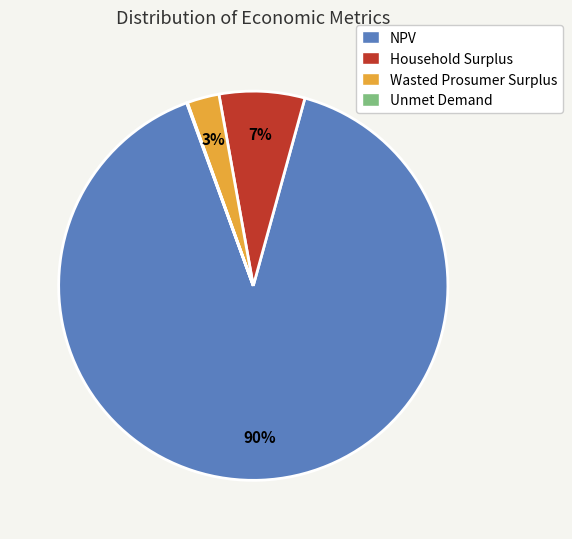

To the nearest percent, what is the difference between the largest and smallest slice percentages?

90%